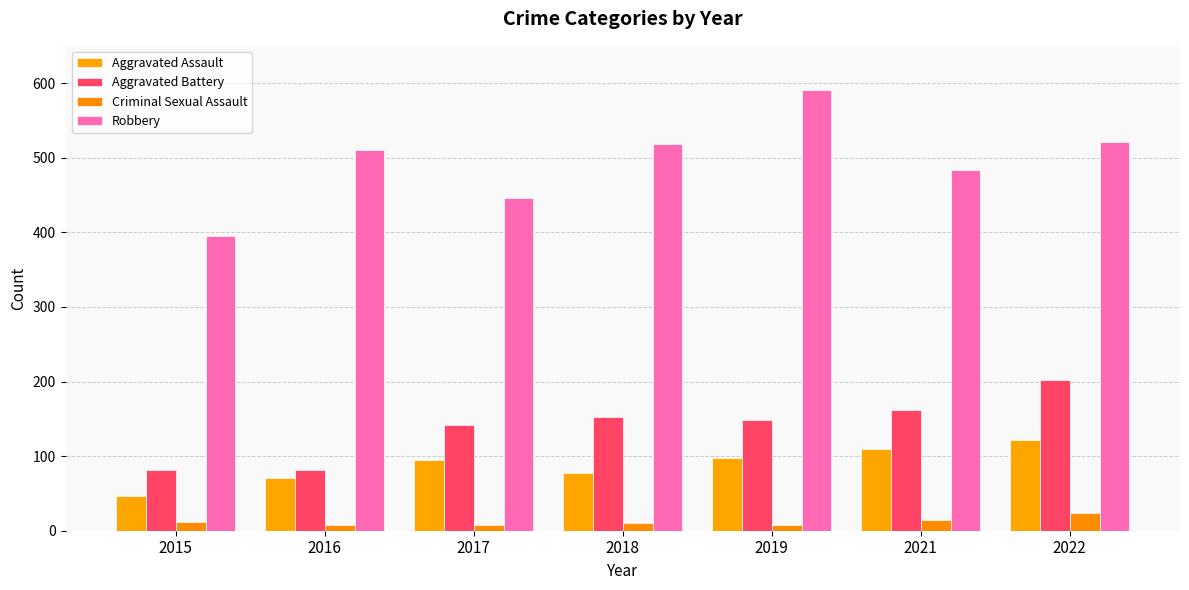

How many bars are there in each group?

4